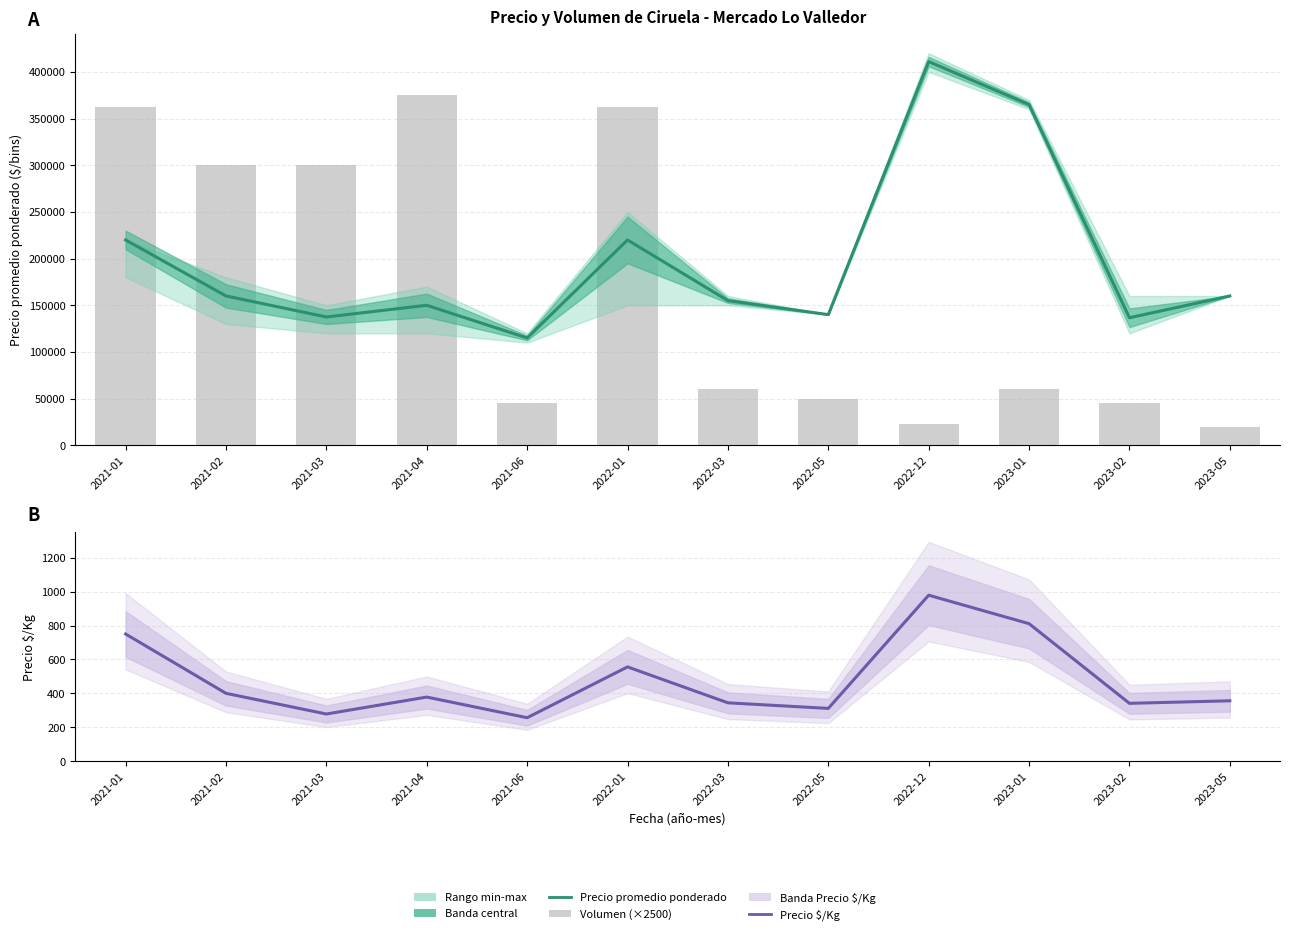

List the series in order of their overall mean, highest first.

Precio promedio ponderado, Volumen, Precio $/Kg